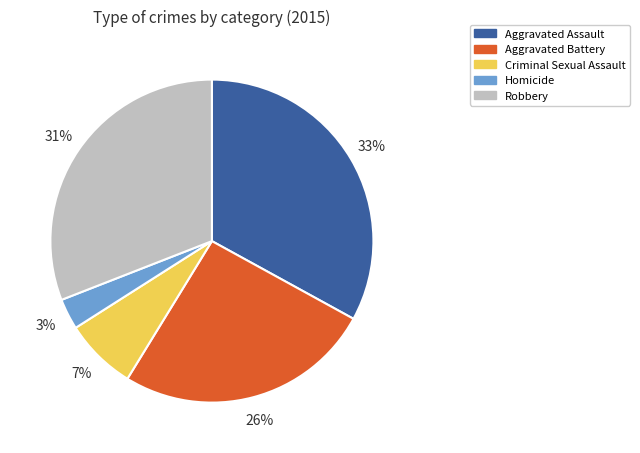

The Aggravated Battery slice represents 26% of the pie. True or false?

True